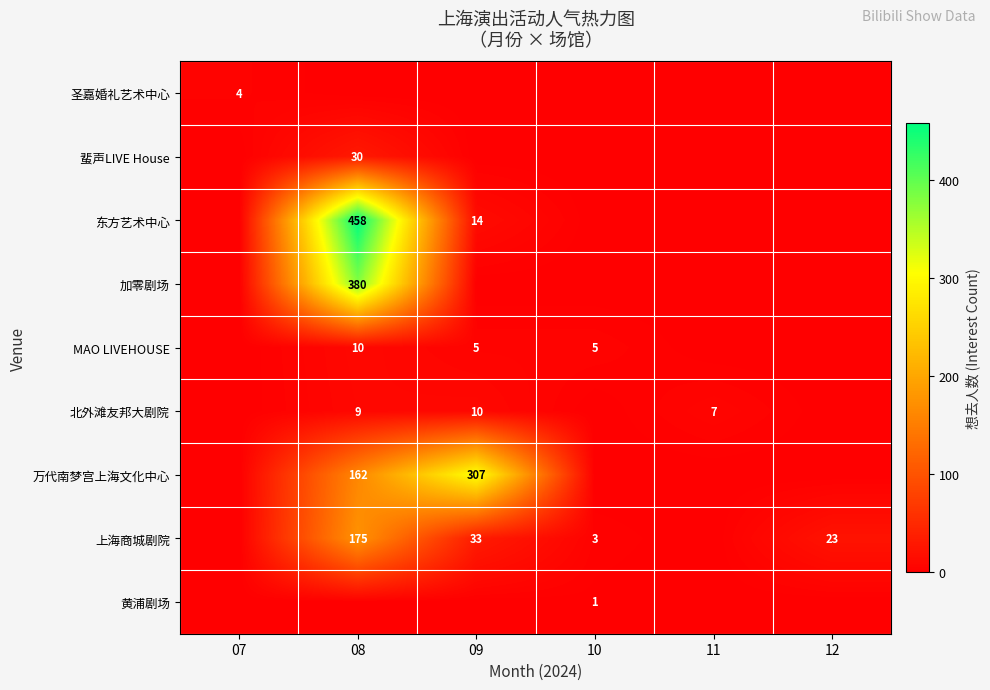

Is it true that 万代南梦宫上海文化中心 equals 231 at 08?

False